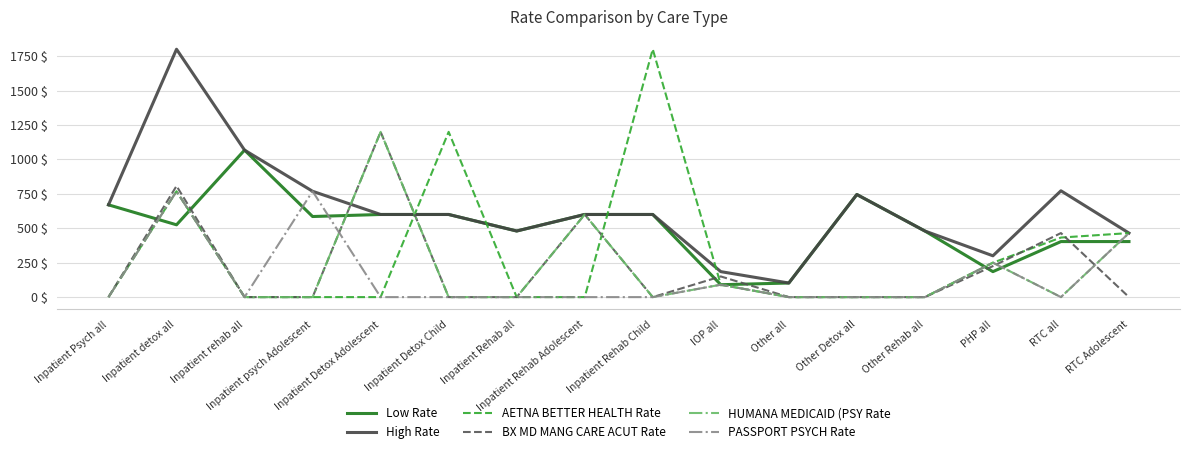

What is the total value across all series at Other all?

204.6